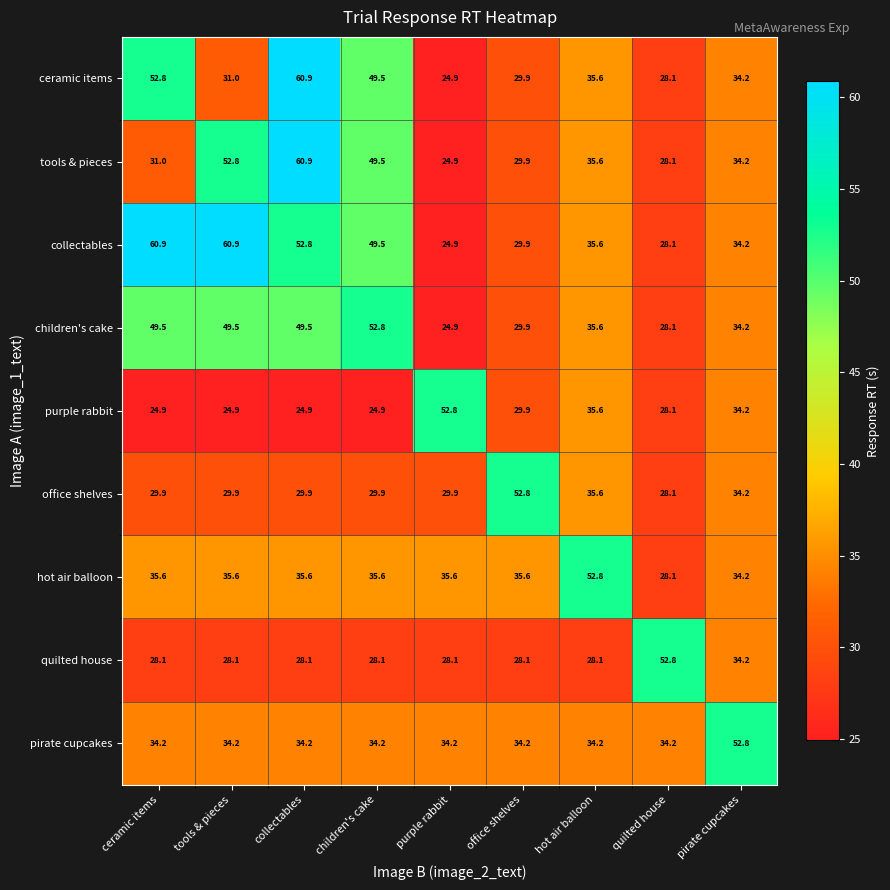

Between ceramic items and quilted house, which series saw the biggest shift?

collectables